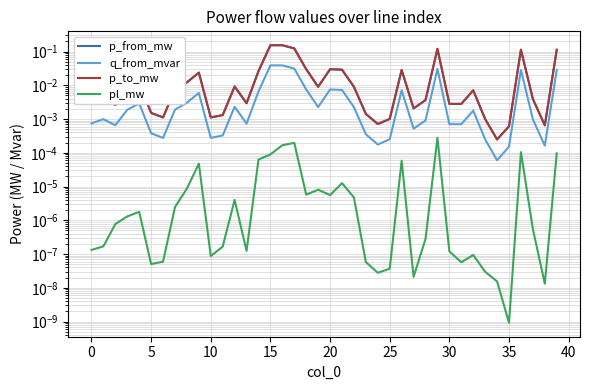

At which category is the sum across all series the highest?

16